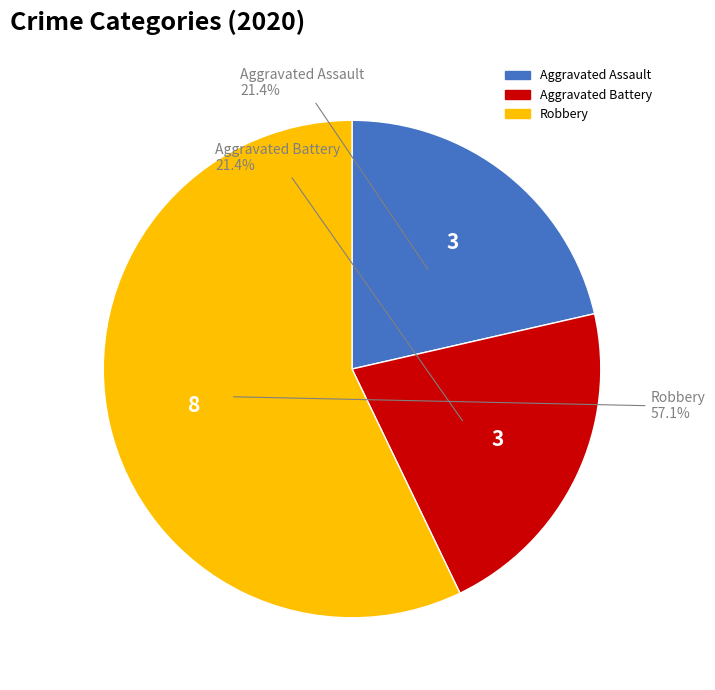

How many slices are in this pie chart?

3